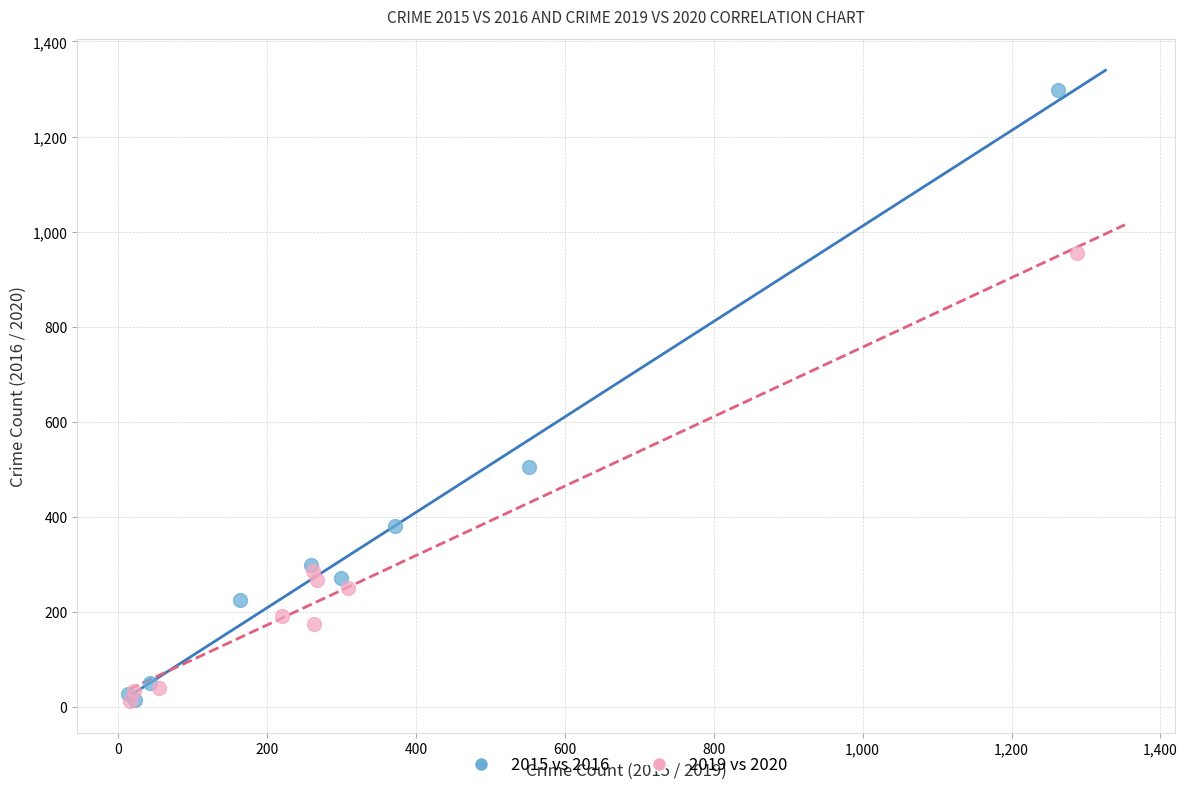

Which series contains the highest Y value?

2015 vs 2016